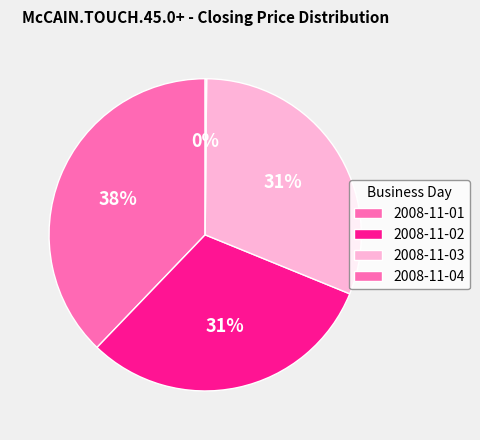

Do 2008-11-03 and 2008-11-02 together represent more than half of the pie?

Yes